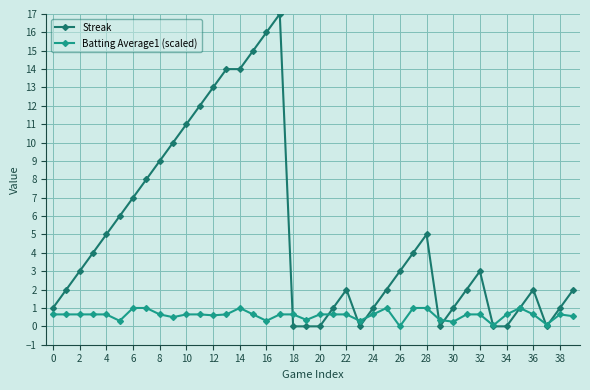

What are all the series names shown in the legend?

Streak, Batting Average1 (scaled)